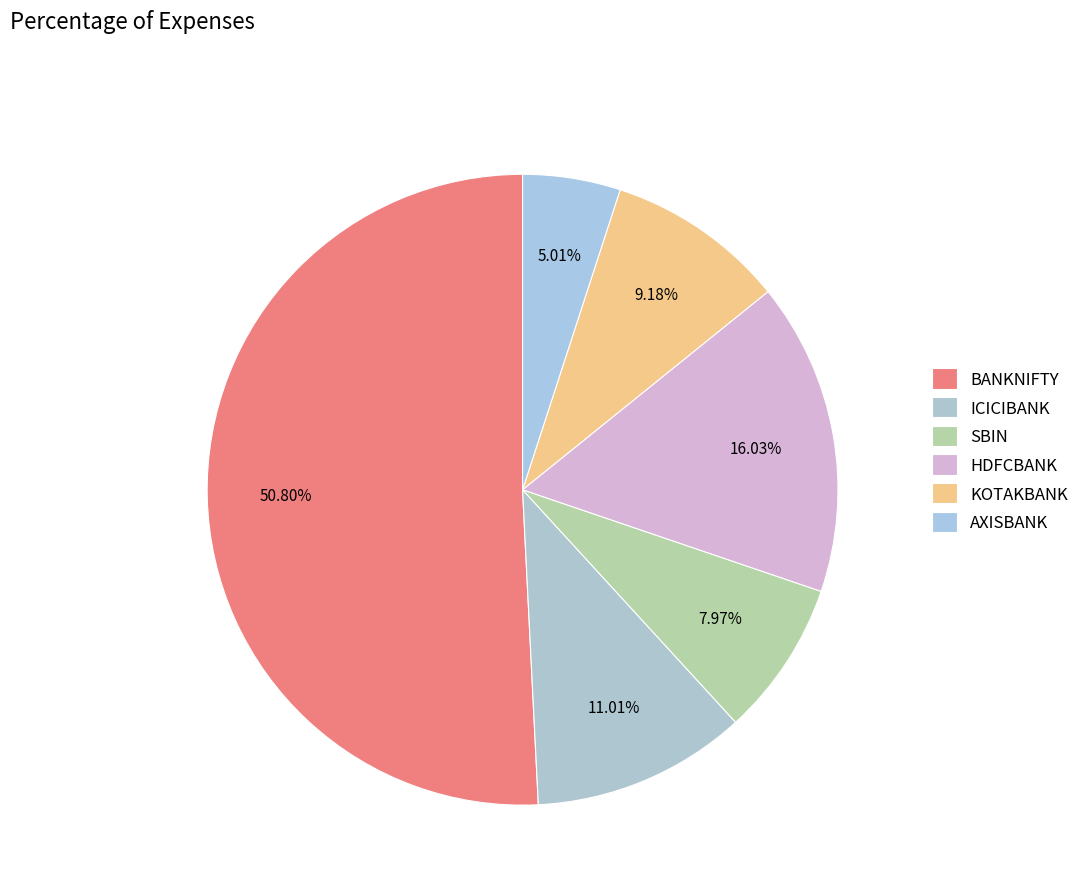

How many segments does this pie chart have?

6